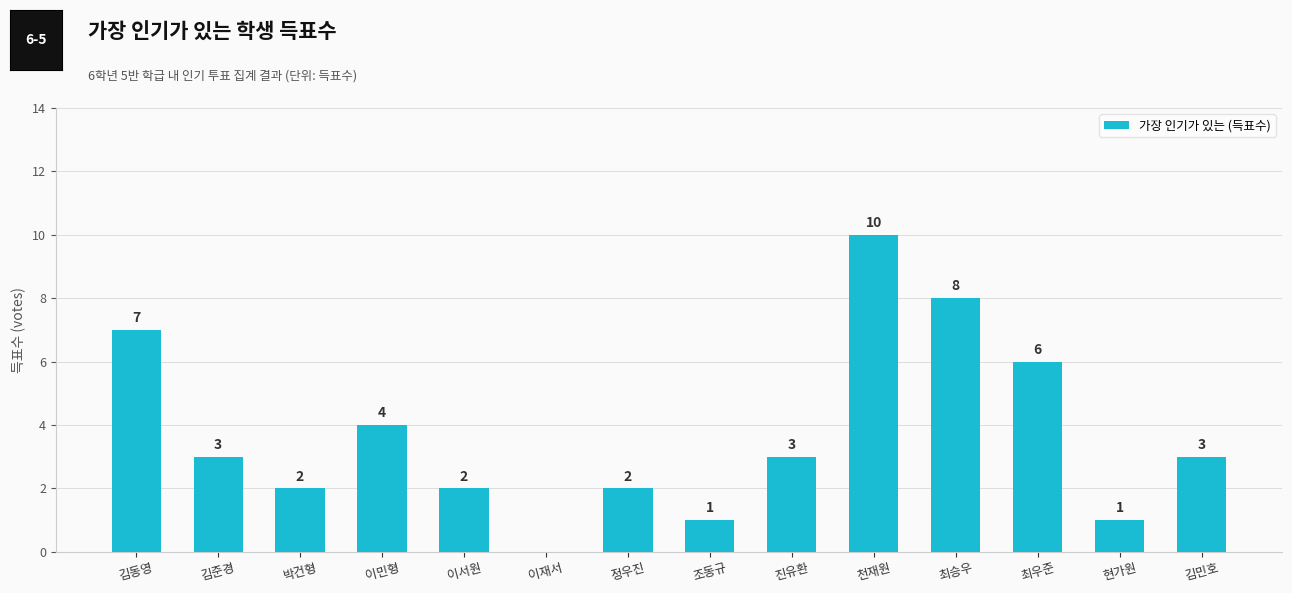

The value at 김동영 is 2. True or false?

False